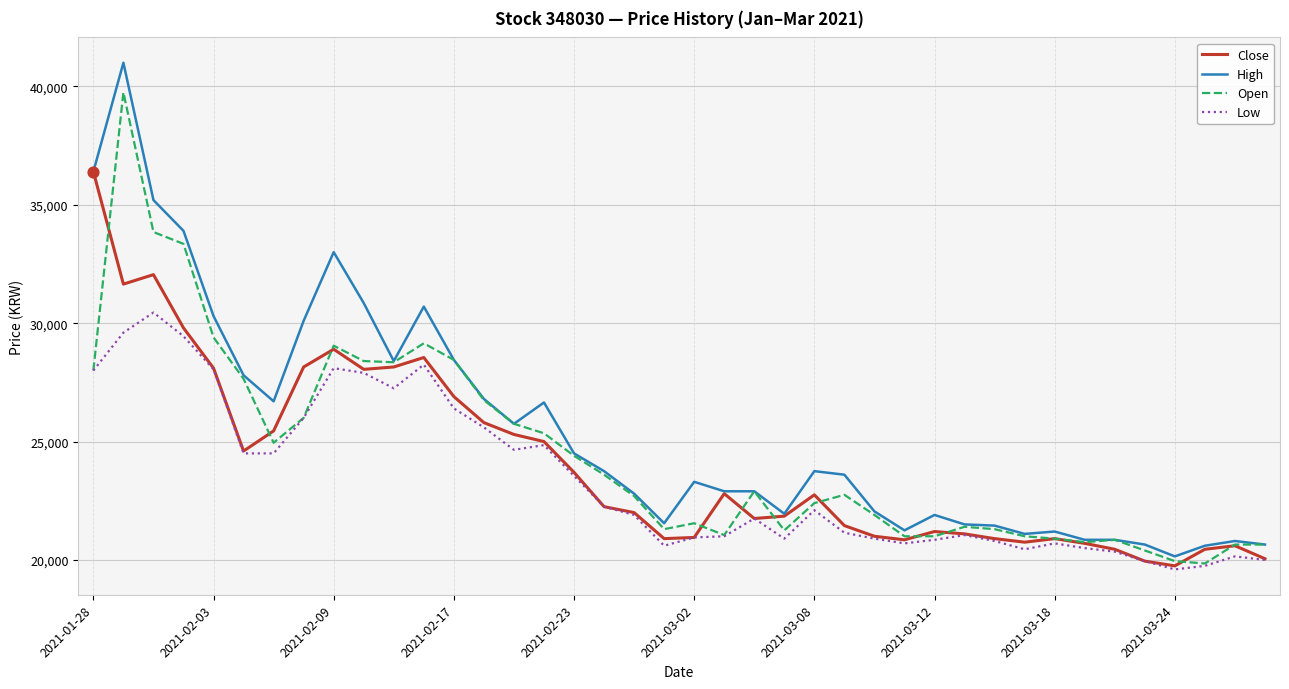

What are all the series names shown in the legend?

Close, High, Open, Low